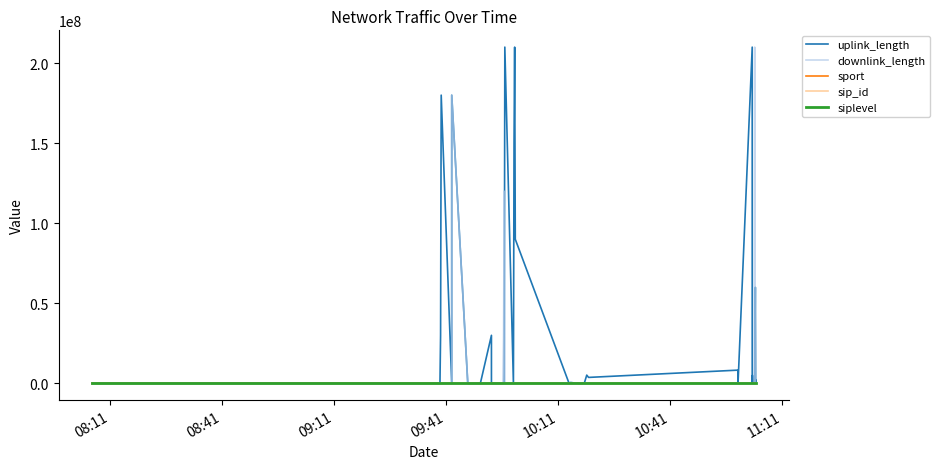

What is the minimum value shown in the chart?

1